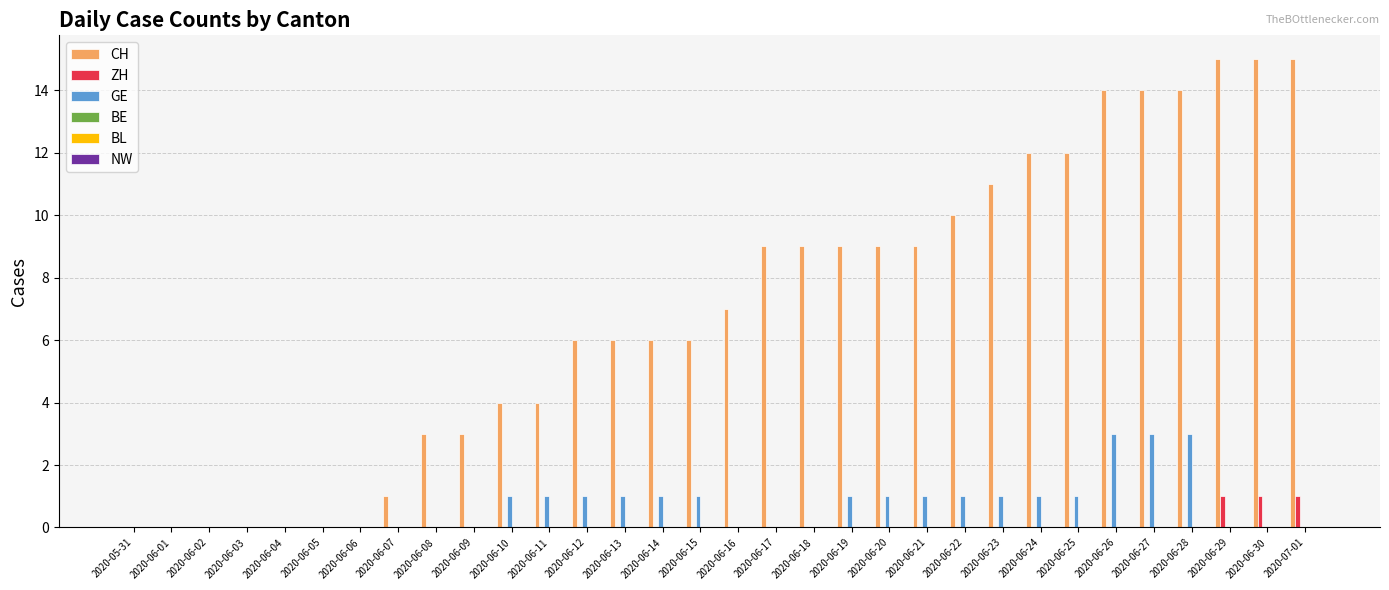

The GE series shows 1 at 2020-05-31. True or false?

False